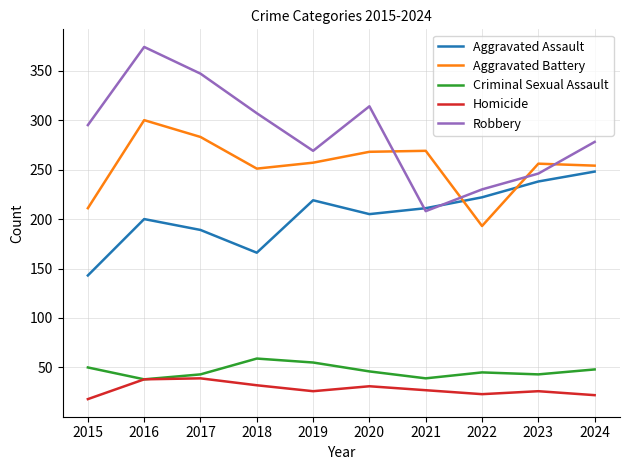

Where is Robbery nearest to the value 291?

2015